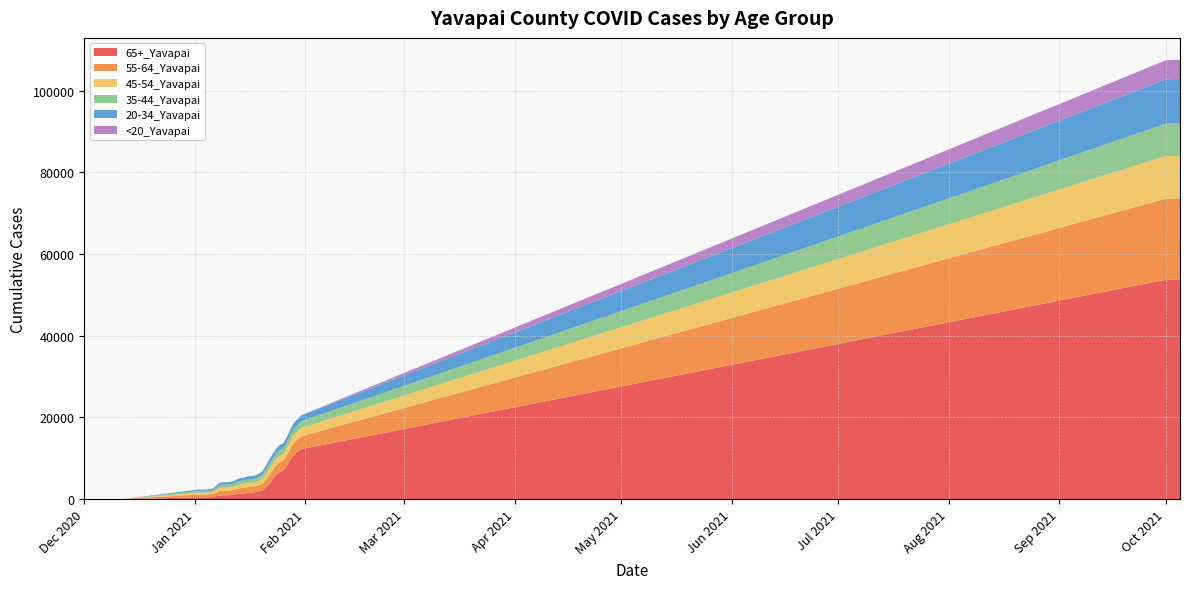

Reading right to left, what are all the values shown in this chart?

65+_Yavapai: 53760	53756	53745	53742	53731	12238	11540	10908	9687	8308	7056	6700	6057	4867	3732	2804	2121	1847	1696	1547	1531	1386	1340	1227	1043	956	930	927	885	684	487	452	431	425	424	414	2	1	1	1
55-64_Yavapai: 19866	19866	19858	19857	19854	3160	3074	2986	2806	2599	2413	2367	2291	2213	2106	1851	1611	1516	1438	1418	1413	1366	1347	1275	1185	1136	1119	1119	1077	868	731	707	687	678	677	645	0	0	0	0
45-54_Yavapai: 10462	10462	10451	10450	10443	2052	2002	1946	1850	1740	1669	1640	1605	1581	1528	1353	1176	1110	1058	1045	1042	998	985	930	841	812	804	803	766	639	497	485	470	459	459	435	0	0	0	0
35-44_Yavapai: 7935	7934	7926	7925	7922	1616	1588	1560	1502	1432	1378	1366	1342	1325	1268	1132	975	925	871	868	866	836	825	780	732	707	698	697	669	565	466	459	451	446	444	412	0	0	0	0
20-34_Yavapai: 10901	10896	10889	10883	10866	1432	1395	1346	1267	1218	1145	1134	1111	1095	1055	919	796	754	721	714	712	690	675	642	597	578	569	568	535	441	357	349	342	333	333	313	0	0	0	0
<20_Yavapai: 4665	4665	4664	4662	4659	48	45	44	39	32	30	30	30	29	25	23	22	22	20	19	18	16	16	14	13	13	12	12	12	10	9	8	8	8	8	8	0	0	0	0